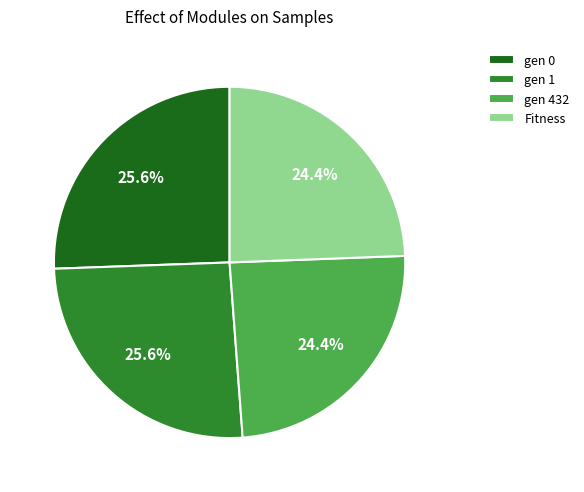

What percentage is the gen 0 slice, to the nearest percent?

26%